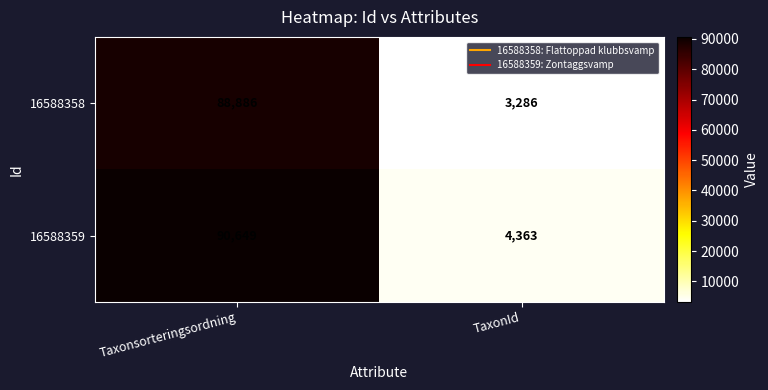

At which category is the sum across all series the highest?

Taxonsorteringsordning